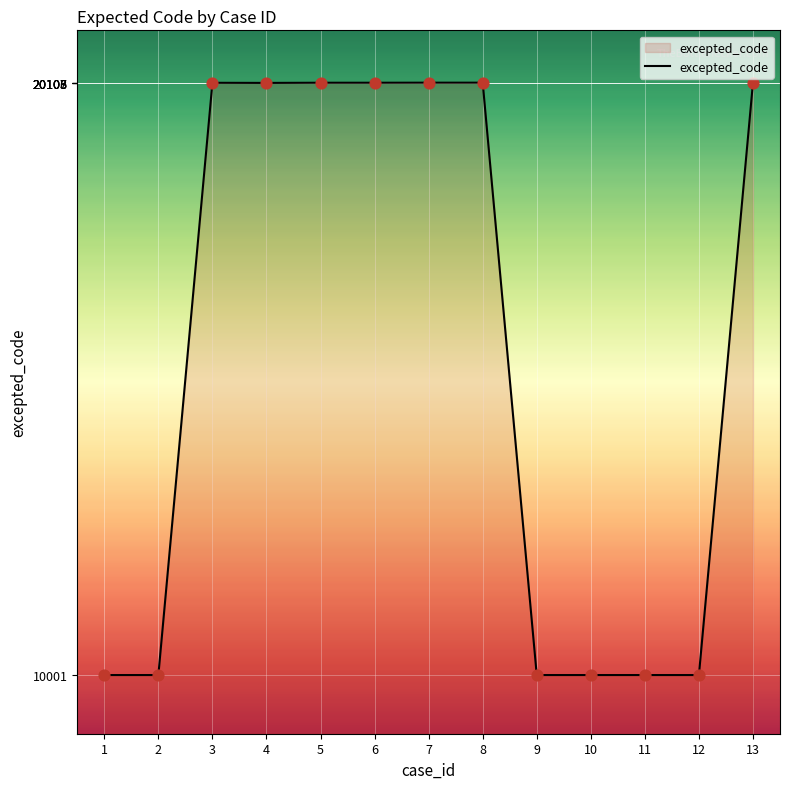

Approximately how many times larger is the value at 10 compared to 7?

0.5